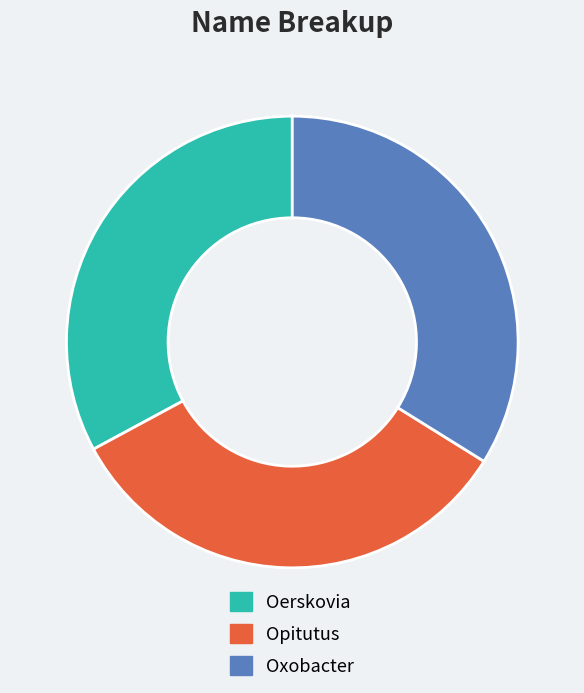

Is there a majority slice in this chart?

No